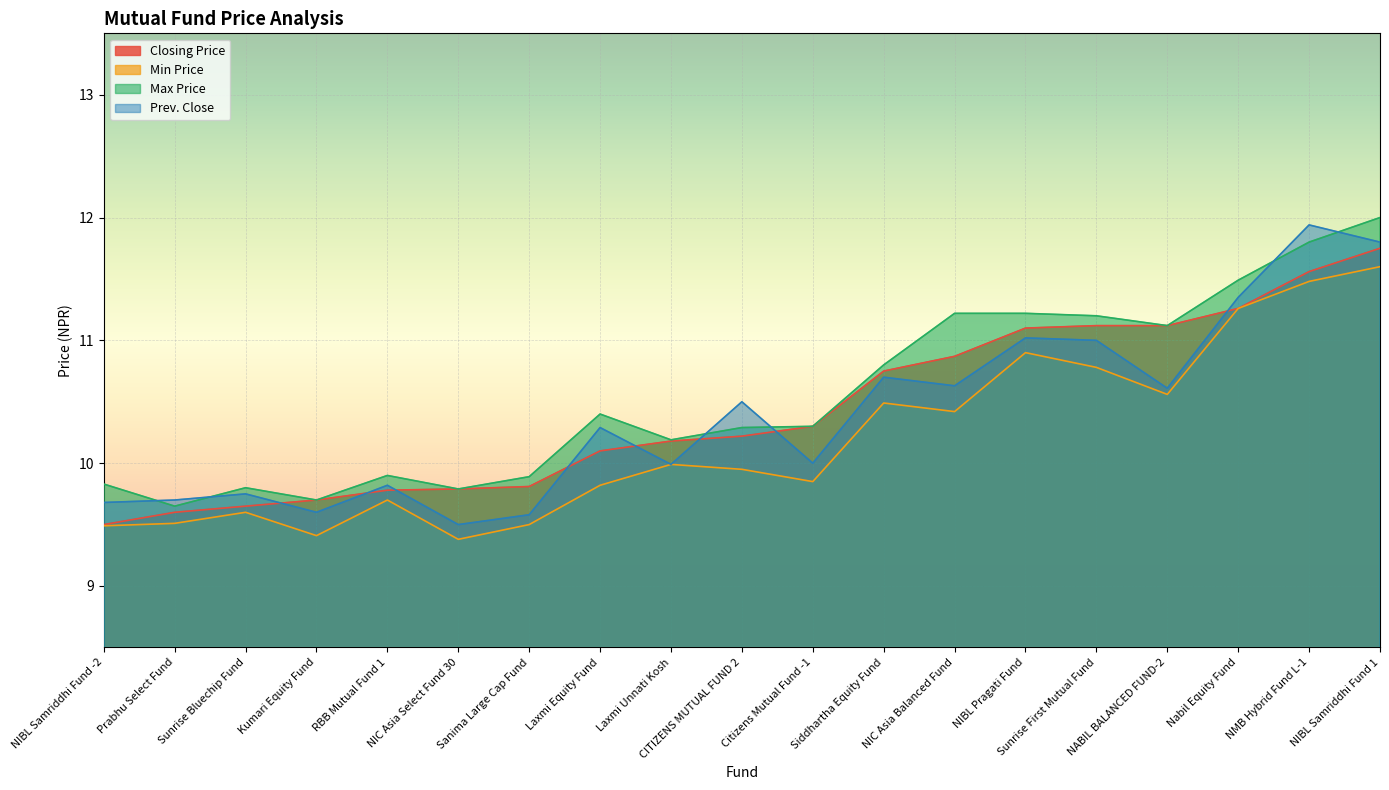

How many data points in Closing Price are above 10?

12